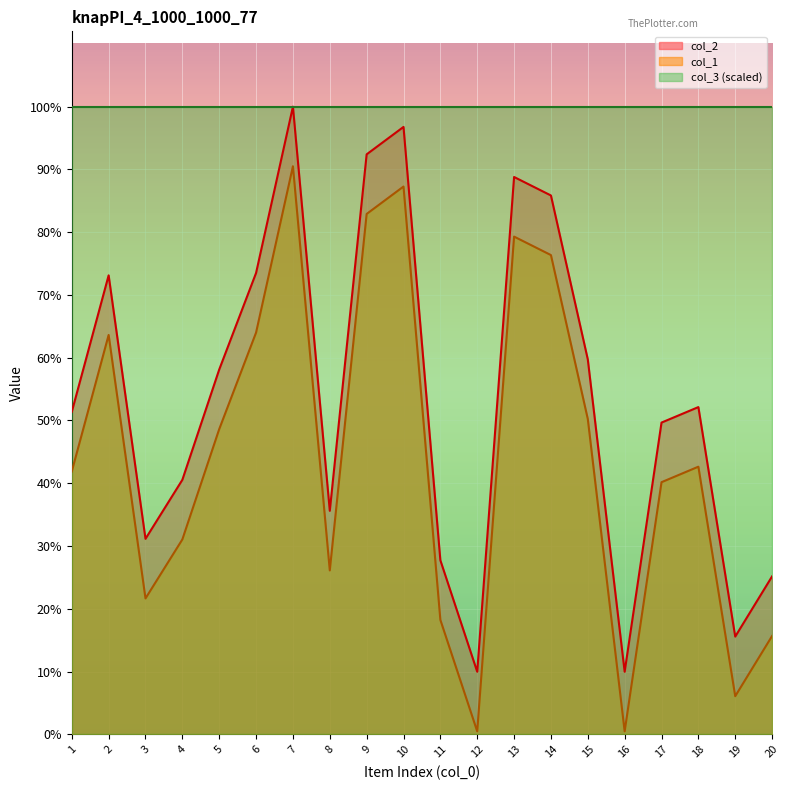

How many values in the col_1 series exceed 549?

9